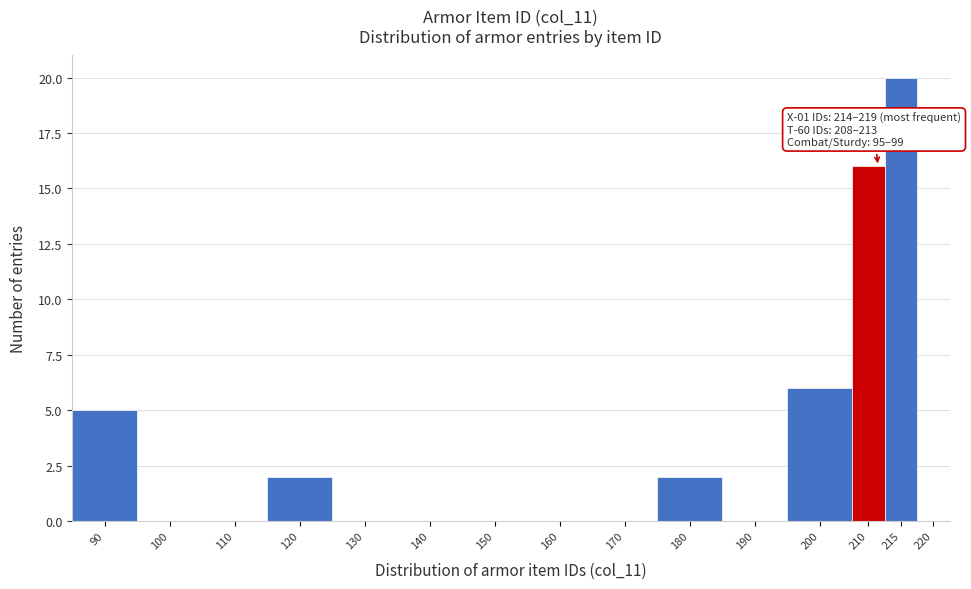

Reading right to left, extract all data points from this chart.

220=0	215=20	210=16	200=6	190=0	180=2	170=0	160=0	150=0	140=0	130=0	120=2	110=0	100=0	90=5